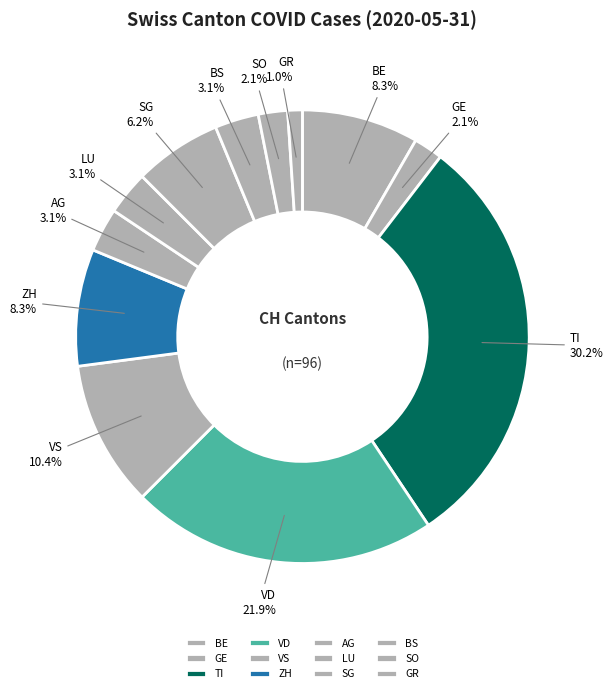

Which slice is the largest?

TI